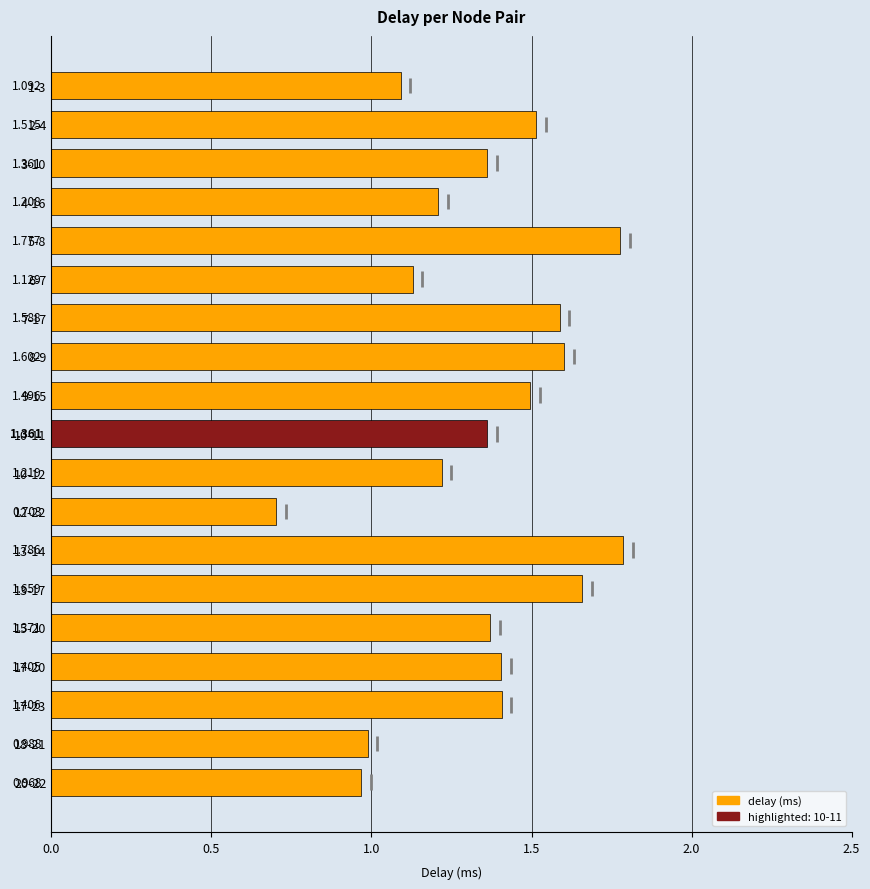

How many data points are less than 1?

3